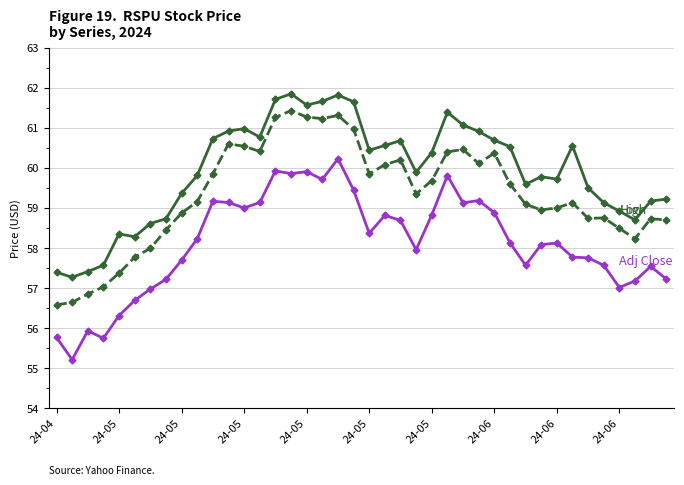

What is the minimum value shown in the chart?

55.2